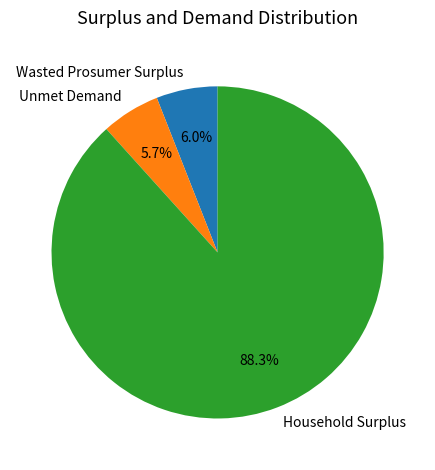

To the nearest percent, what is the combined percentage of Household Surplus and Wasted Prosumer Surplus?

94%